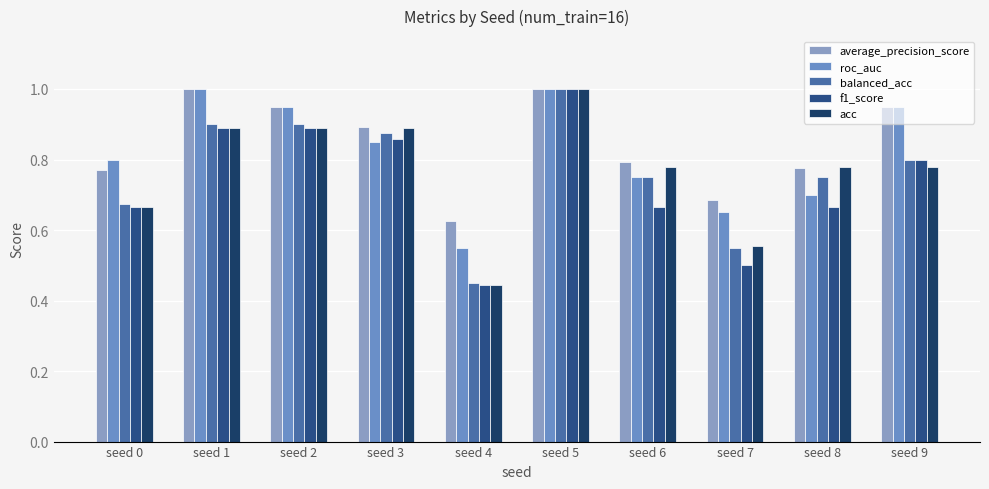

How many bars are there in total?

50